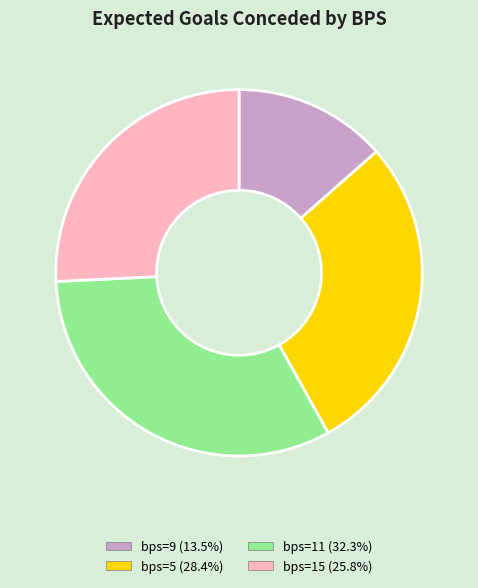

Is there any slice that represents more than half of the pie?

No